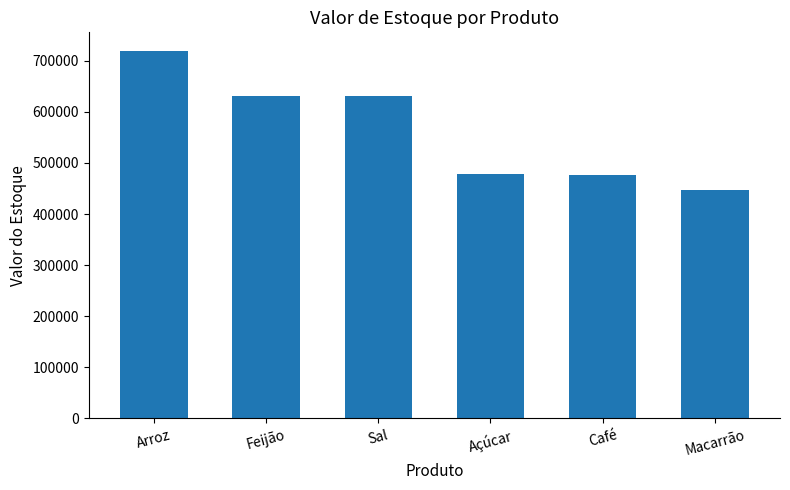

How many bars are there in total?

6